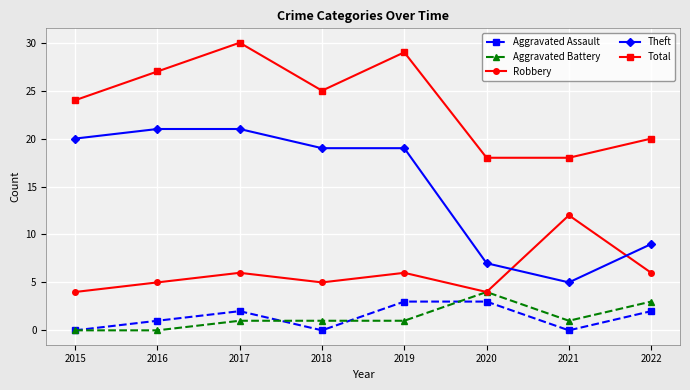

What is the spread (max minus min) of values at 2017?

29